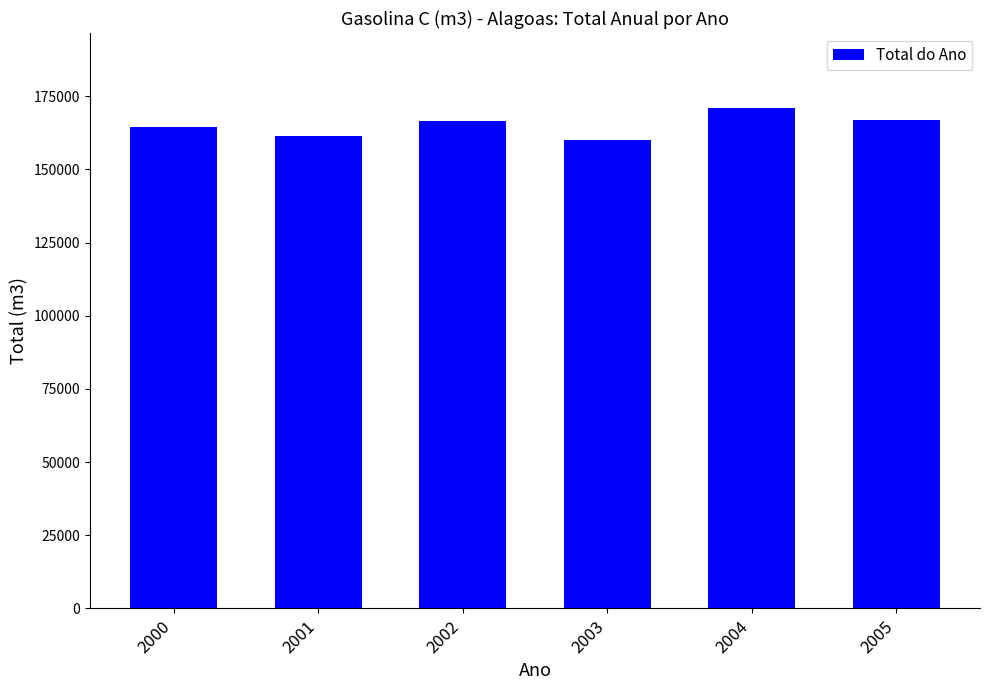

What is the sum of the values at 2001 and 2005?

328568.5